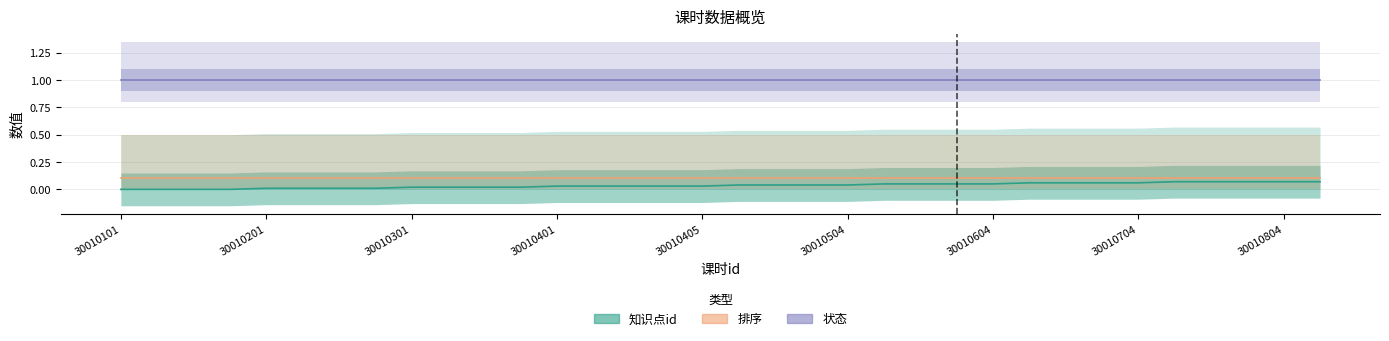

Reading left to right, transcribe all the data shown in this chart.

知识点id: 0.0	0.0	0.0	0.0	0.0	0.0	0.0	0.0	0.0	0.0	0.0	0.0	0.0	0.0	0.0	0.0	0.0	0.0	0.0	0.0	0.0	0.1	0.1	0.1	0.1	0.1	0.1	0.1	0.1	0.1	0.1	0.1	0.1	0.1
排序: 0.1	0.1	0.1	0.1	0.1	0.1	0.1	0.1	0.1	0.1	0.1	0.1	0.1	0.1	0.1	0.1	0.1	0.1	0.1	0.1	0.1	0.1	0.1	0.1	0.1	0.1	0.1	0.1	0.1	0.1	0.1	0.1	0.1	0.1
状态: 1.0	1.0	1.0	1.0	1.0	1.0	1.0	1.0	1.0	1.0	1.0	1.0	1.0	1.0	1.0	1.0	1.0	1.0	1.0	1.0	1.0	1.0	1.0	1.0	1.0	1.0	1.0	1.0	1.0	1.0	1.0	1.0	1.0	1.0